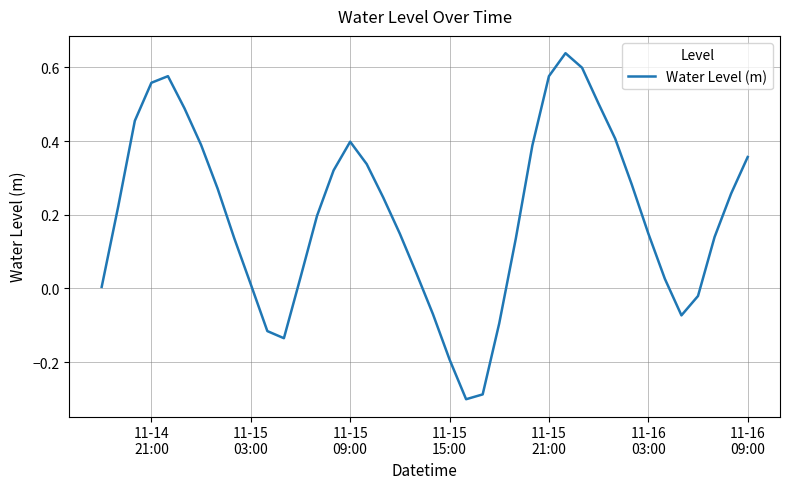

True or false: the data has more than 2 interior local peaks.

True